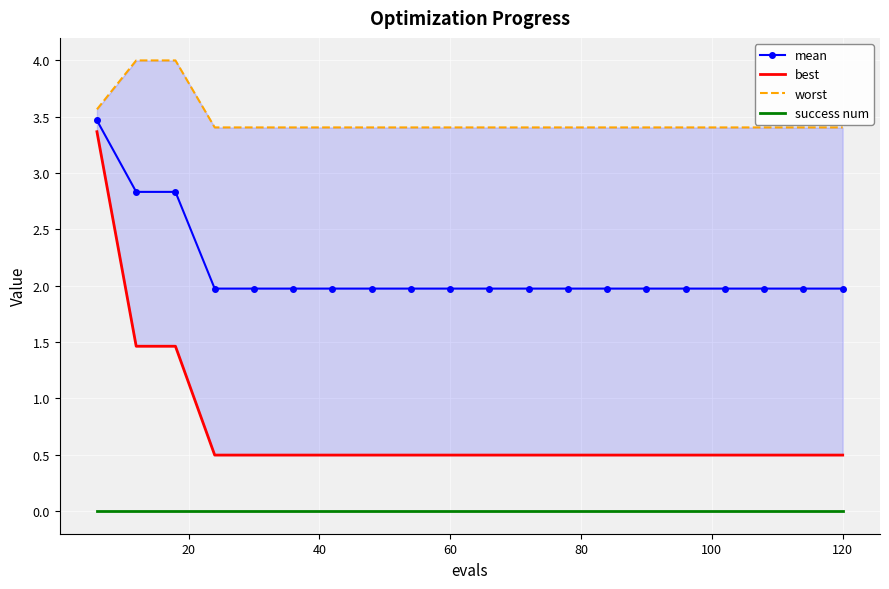

True or false: mean and success num cross at least once.

False